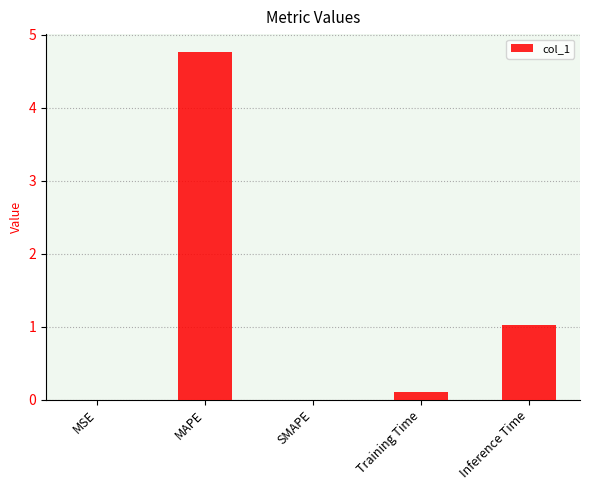

Which has a higher value, MAPE or SMAPE?

MAPE